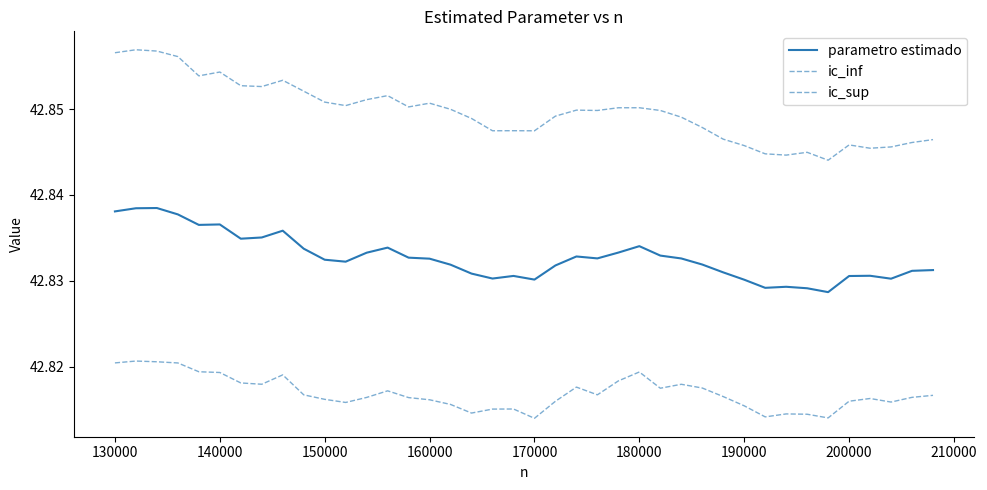

Does the chart have visible grid lines?

No